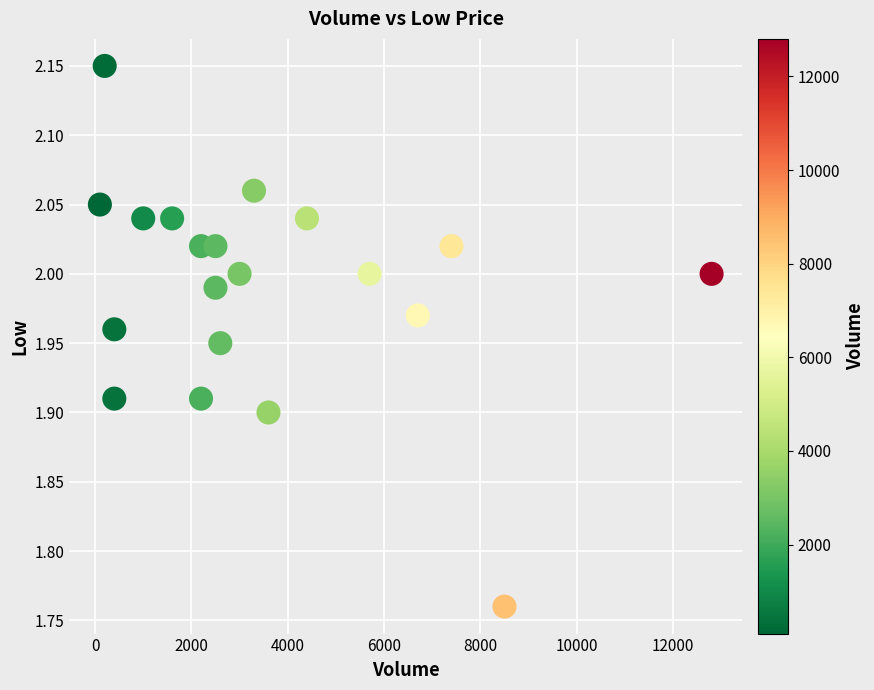

What is the range of X values (max minus min)?

12700.0